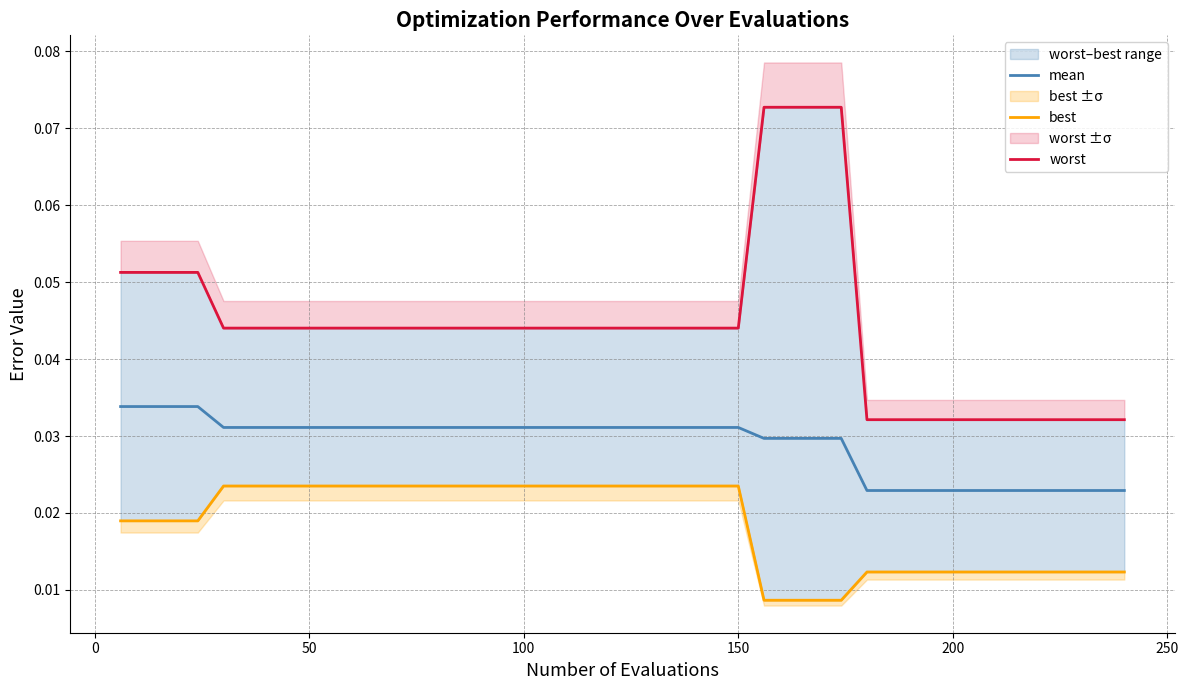

How many lines are shown in the chart?

3